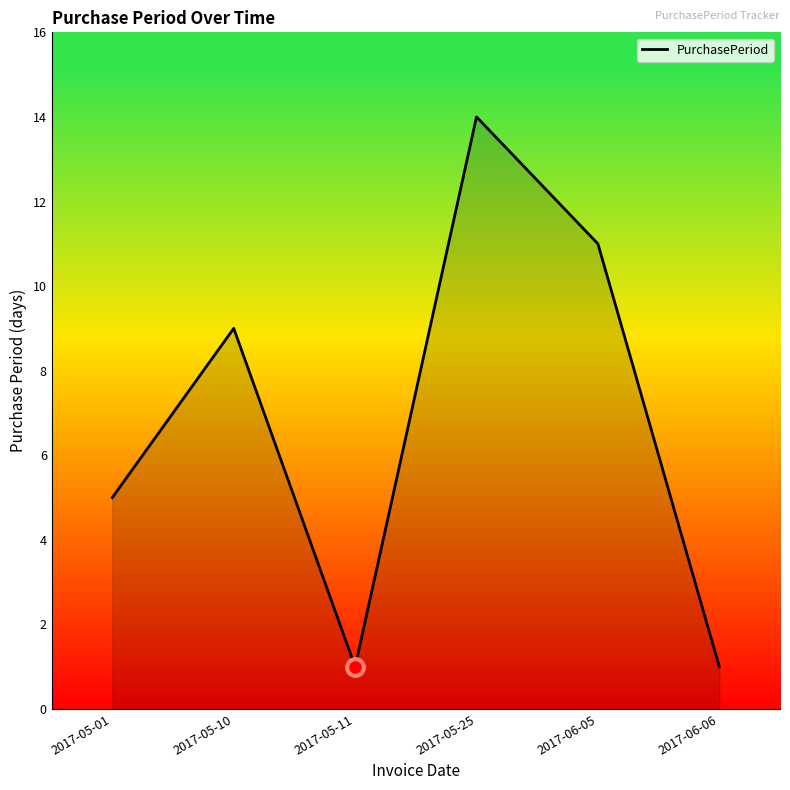

The chart shows a value of 9 at 2017-05-10. True or false?

True